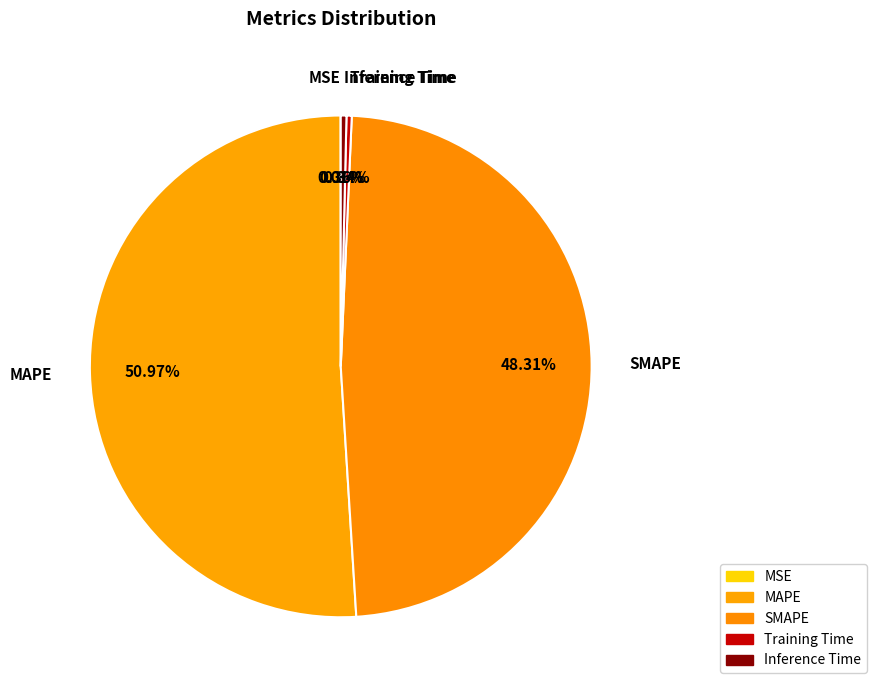

What is the change in value from SMAPE to Inference Time?

-10.4